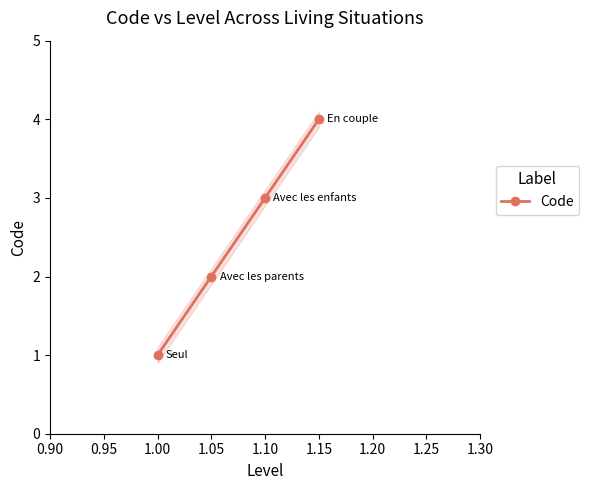

What is the approximate value at 0.90?

1